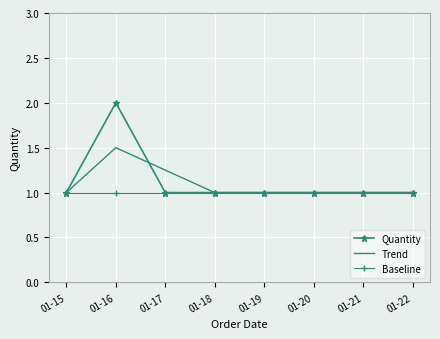

The value of Trend at 01-22 is 0.5. True or false?

False